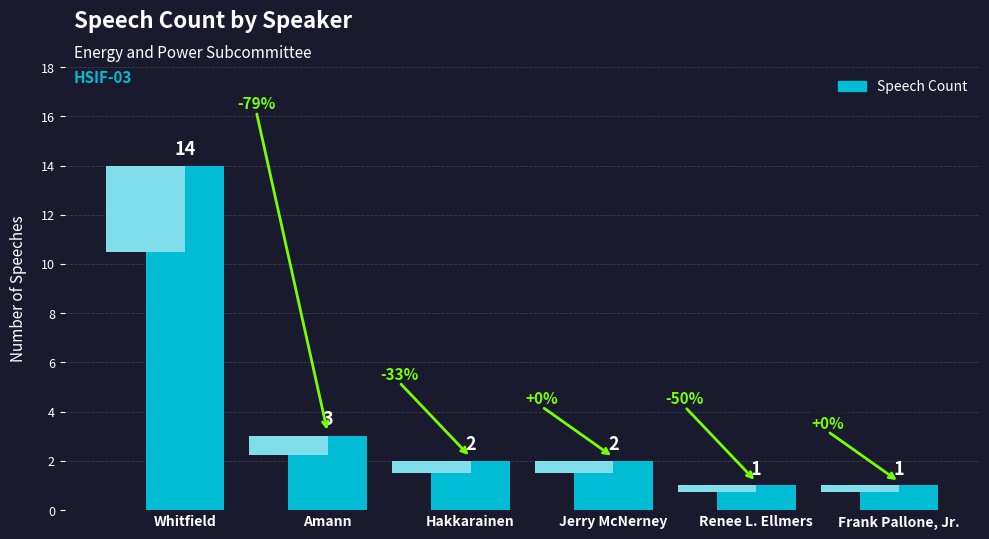

List the labels in order of value, largest first.

Whitfield, Amann, Hakkarainen, Jerry McNerney, Renee L. Ellmers, Frank Pallone, Jr.